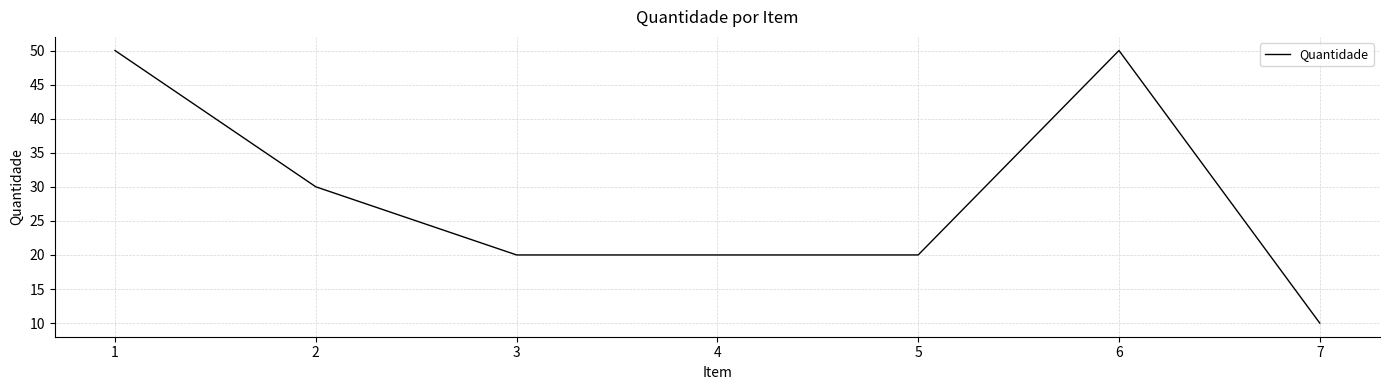

Reading right to left, what are all the values shown in this chart?

10	50	20	20	20	30	50